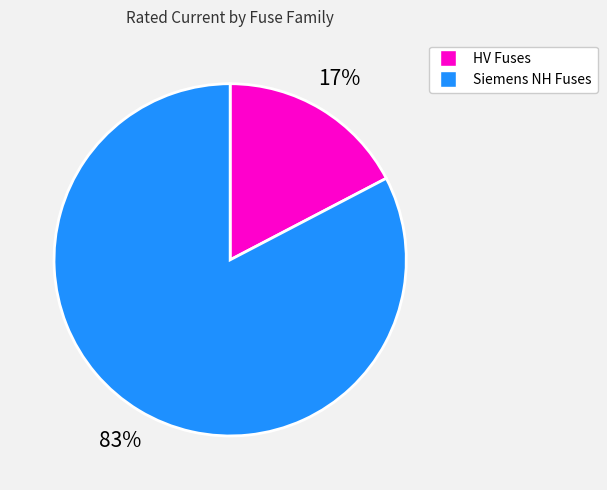

Is there a majority slice in this chart?

Yes